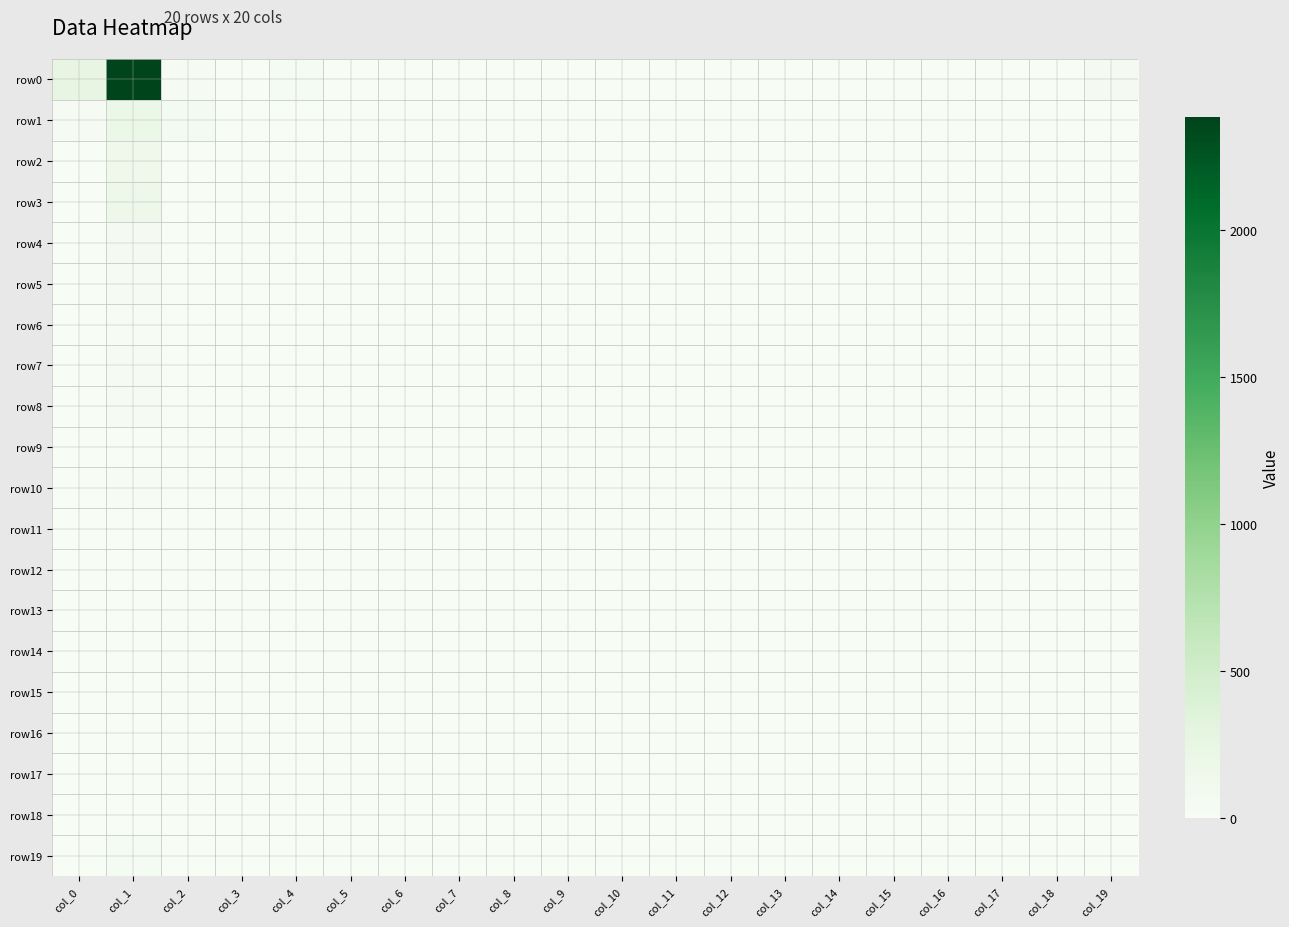

Reading left to right, what are all the values shown in this chart?

row0: col_0=264	col_1=2385	col_2=24	col_3=3	col_4=39	col_5=1	col_6=1	col_7=0	col_8=0	col_9=0	col_10=2	col_11=0	col_12=0	col_13=0	col_14=0	col_15=0	col_16=2	col_17=0	col_18=0	col_19=47
row1: col_0=23	col_1=187	col_2=73	col_3=0	col_4=0	col_5=0	col_6=0	col_7=0	col_8=0	col_9=0	col_10=1	col_11=0	col_12=0	col_13=0	col_14=0	col_15=0	col_16=0	col_17=0	col_18=0	col_19=6
row2: col_0=7	col_1=133	col_2=5	col_3=0	col_4=0	col_5=0	col_6=0	col_7=0	col_8=0	col_9=0	col_10=0	col_11=0	col_12=0	col_13=0	col_14=0	col_15=0	col_16=0	col_17=0	col_18=0	col_19=2
row3: col_0=4	col_1=153	col_2=5	col_3=0	col_4=0	col_5=0	col_6=0	col_7=0	col_8=0	col_9=0	col_10=0	col_11=0	col_12=0	col_13=0	col_14=0	col_15=0	col_16=0	col_17=0	col_18=0	col_19=1
row4: col_0=4	col_1=49	col_2=2	col_3=0	col_4=0	col_5=0	col_6=0	col_7=0	col_8=0	col_9=0	col_10=0	col_11=0	col_12=0	col_13=0	col_14=0	col_15=0	col_16=0	col_17=0	col_18=0	col_19=0
row5: col_0=2	col_1=35	col_2=0	col_3=0	col_4=0	col_5=0	col_6=0	col_7=0	col_8=0	col_9=0	col_10=0	col_11=0	col_12=0	col_13=0	col_14=0	col_15=0	col_16=0	col_17=0	col_18=0	col_19=0
row6: col_0=2	col_1=18	col_2=0	col_3=0	col_4=0	col_5=0	col_6=0	col_7=0	col_8=0	col_9=0	col_10=0	col_11=0	col_12=0	col_13=0	col_14=0	col_15=0	col_16=0	col_17=0	col_18=0	col_19=0
row7: col_0=1	col_1=20	col_2=1	col_3=0	col_4=0	col_5=0	col_6=0	col_7=0	col_8=0	col_9=0	col_10=0	col_11=0	col_12=0	col_13=0	col_14=0	col_15=0	col_16=0	col_17=0	col_18=0	col_19=0
row8: col_0=1	col_1=23	col_2=0	col_3=0	col_4=0	col_5=0	col_6=0	col_7=0	col_8=0	col_9=0	col_10=0	col_11=0	col_12=0	col_13=0	col_14=0	col_15=0	col_16=0	col_17=0	col_18=0	col_19=0
row9: col_0=1	col_1=8	col_2=0	col_3=0	col_4=0	col_5=0	col_6=0	col_7=0	col_8=0	col_9=0	col_10=0	col_11=0	col_12=0	col_13=0	col_14=0	col_15=0	col_16=0	col_17=0	col_18=0	col_19=0
row10: col_0=0	col_1=12	col_2=0	col_3=0	col_4=0	col_5=0	col_6=0	col_7=0	col_8=0	col_9=0	col_10=0	col_11=0	col_12=0	col_13=0	col_14=0	col_15=0	col_16=0	col_17=0	col_18=0	col_19=0
row11: col_0=1	col_1=9	col_2=0	col_3=0	col_4=0	col_5=0	col_6=0	col_7=0	col_8=0	col_9=0	col_10=0	col_11=0	col_12=0	col_13=0	col_14=0	col_15=0	col_16=0	col_17=0	col_18=0	col_19=0
row12: col_0=1	col_1=7	col_2=0	col_3=0	col_4=0	col_5=0	col_6=0	col_7=0	col_8=0	col_9=0	col_10=0	col_11=0	col_12=0	col_13=0	col_14=0	col_15=0	col_16=0	col_17=0	col_18=0	col_19=0
row13: col_0=0	col_1=2	col_2=0	col_3=0	col_4=0	col_5=0	col_6=0	col_7=0	col_8=0	col_9=0	col_10=0	col_11=0	col_12=0	col_13=0	col_14=0	col_15=0	col_16=0	col_17=0	col_18=0	col_19=0
row14: col_0=0	col_1=2	col_2=1	col_3=0	col_4=0	col_5=0	col_6=0	col_7=0	col_8=0	col_9=0	col_10=0	col_11=0	col_12=0	col_13=0	col_14=0	col_15=0	col_16=0	col_17=0	col_18=0	col_19=0
row15: col_0=0	col_1=2	col_2=0	col_3=0	col_4=0	col_5=0	col_6=0	col_7=0	col_8=0	col_9=0	col_10=0	col_11=0	col_12=0	col_13=0	col_14=0	col_15=0	col_16=0	col_17=0	col_18=0	col_19=0
row16: col_0=0	col_1=3	col_2=0	col_3=0	col_4=0	col_5=0	col_6=0	col_7=0	col_8=0	col_9=0	col_10=0	col_11=0	col_12=0	col_13=0	col_14=0	col_15=0	col_16=0	col_17=0	col_18=0	col_19=0
row17: col_0=0	col_1=0	col_2=0	col_3=0	col_4=0	col_5=0	col_6=0	col_7=0	col_8=0	col_9=0	col_10=0	col_11=0	col_12=0	col_13=0	col_14=0	col_15=0	col_16=0	col_17=0	col_18=0	col_19=0
row18: col_0=0	col_1=5	col_2=0	col_3=0	col_4=0	col_5=0	col_6=0	col_7=0	col_8=0	col_9=0	col_10=0	col_11=0	col_12=0	col_13=0	col_14=0	col_15=0	col_16=0	col_17=0	col_18=0	col_19=0
row19: col_0=5	col_1=39	col_2=0	col_3=0	col_4=0	col_5=0	col_6=0	col_7=0	col_8=0	col_9=0	col_10=0	col_11=0	col_12=0	col_13=0	col_14=0	col_15=0	col_16=0	col_17=0	col_18=0	col_19=0